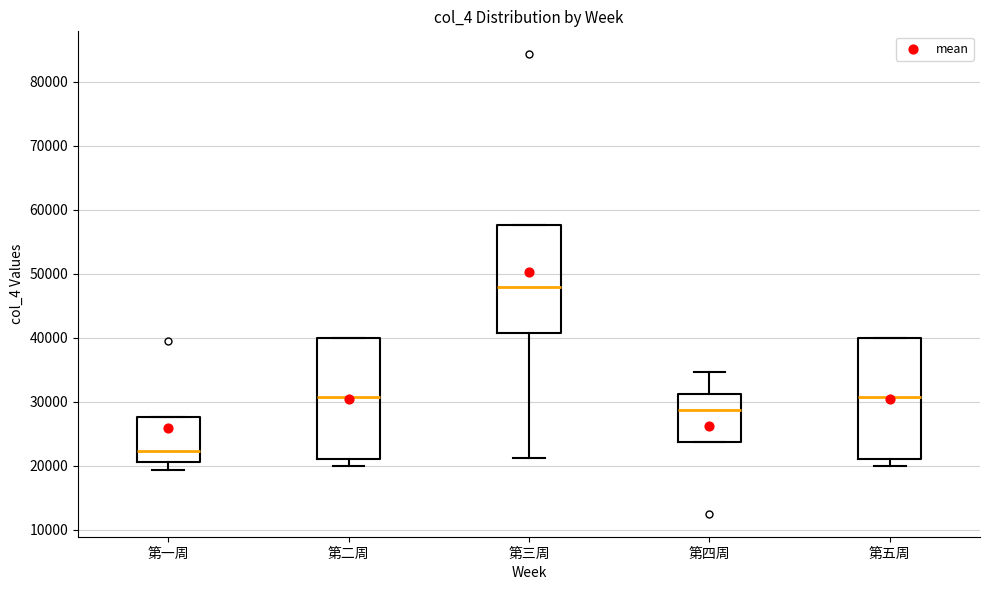

Which box's median line is the lowest?

第一周